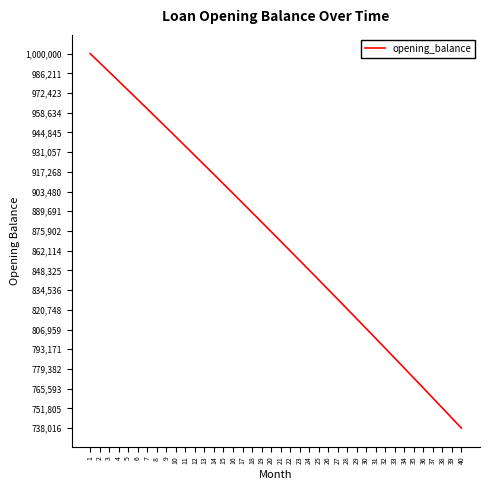

True or false: there are more than 0 points higher than both neighbors.

False